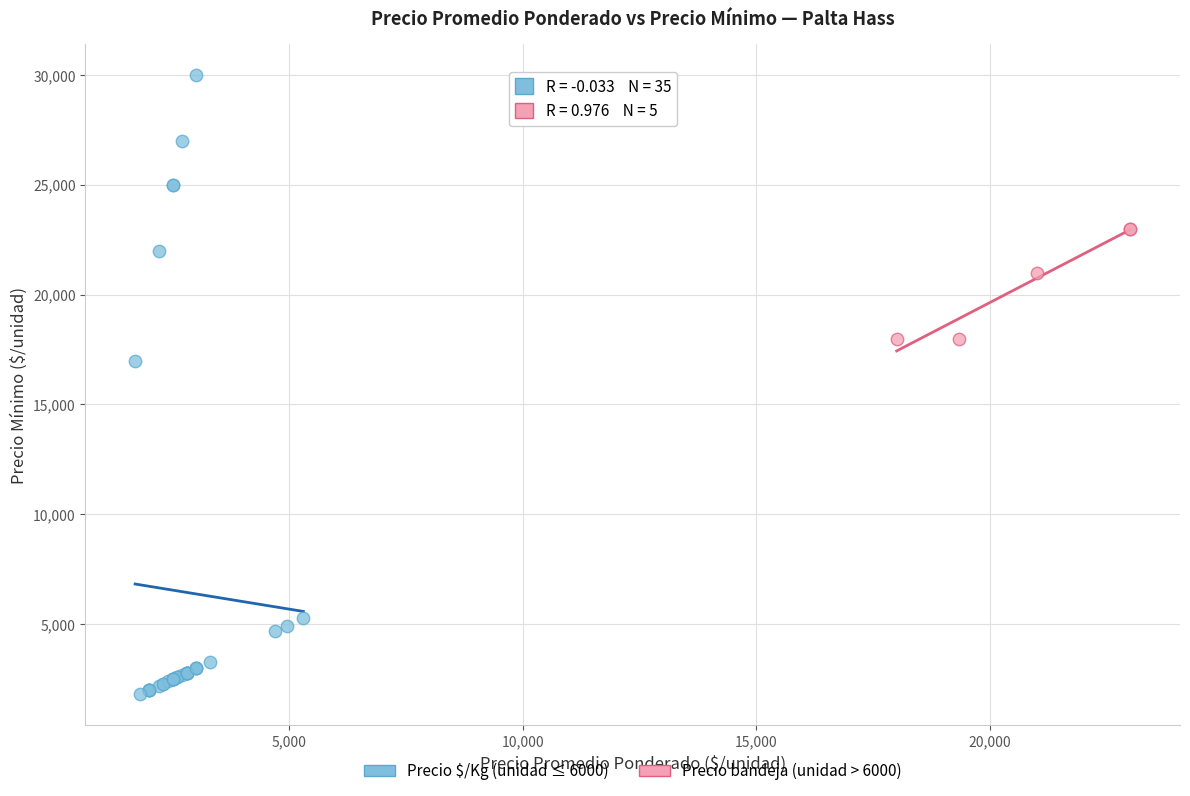

Which series reaches the maximum Y coordinate?

Precio $/Kg (unidad ≤ 6000)